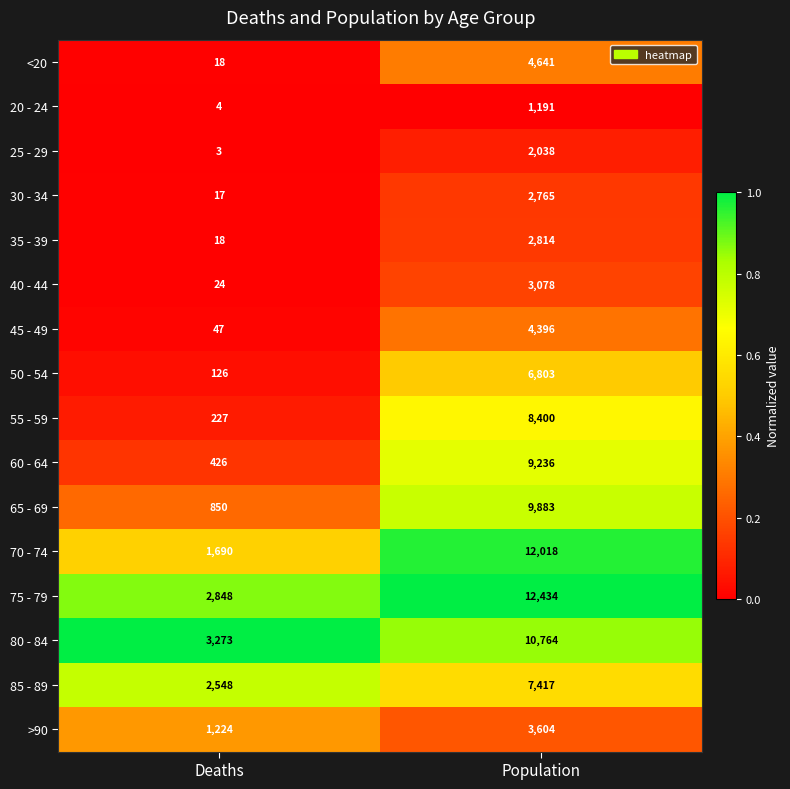

Rank the series by their maximum value, from lowest to highest.

20 - 24, 25 - 29, 30 - 34, 35 - 39, 40 - 44, >90, 45 - 49, <20, 50 - 54, 85 - 89, 55 - 59, 60 - 64, 65 - 69, 80 - 84, 70 - 74, 75 - 79